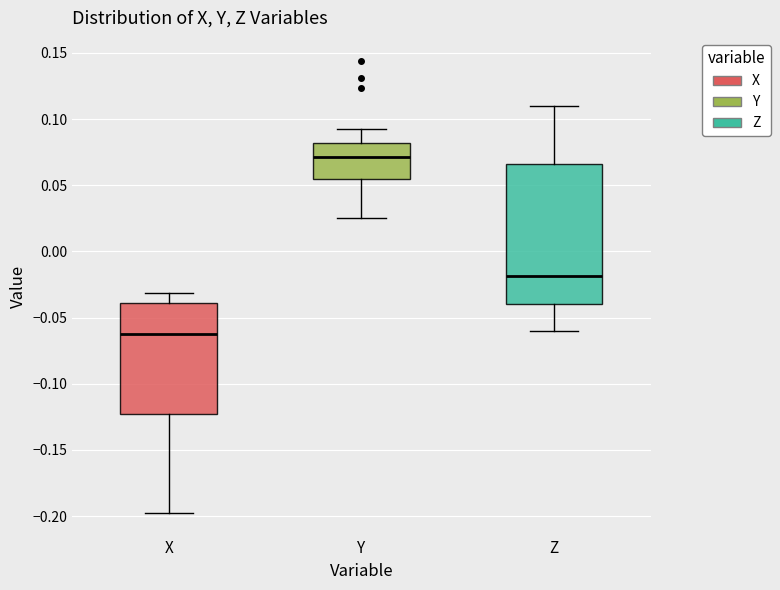

Reading left to right, read every box against the y-axis: the position of its median line, the range the box covers, and the ends of its whiskers. The values are not printed on the chart, so give them approximately, as read against the axis.

X: median -0.065, box -0.125 to -0.040, whiskers -0.200 to -0.030
Y: median 0.070, box 0.055 to 0.080, whiskers 0.025 to 0.090
Z: median -0.020, box -0.040 to 0.065, whiskers -0.060 to 0.110